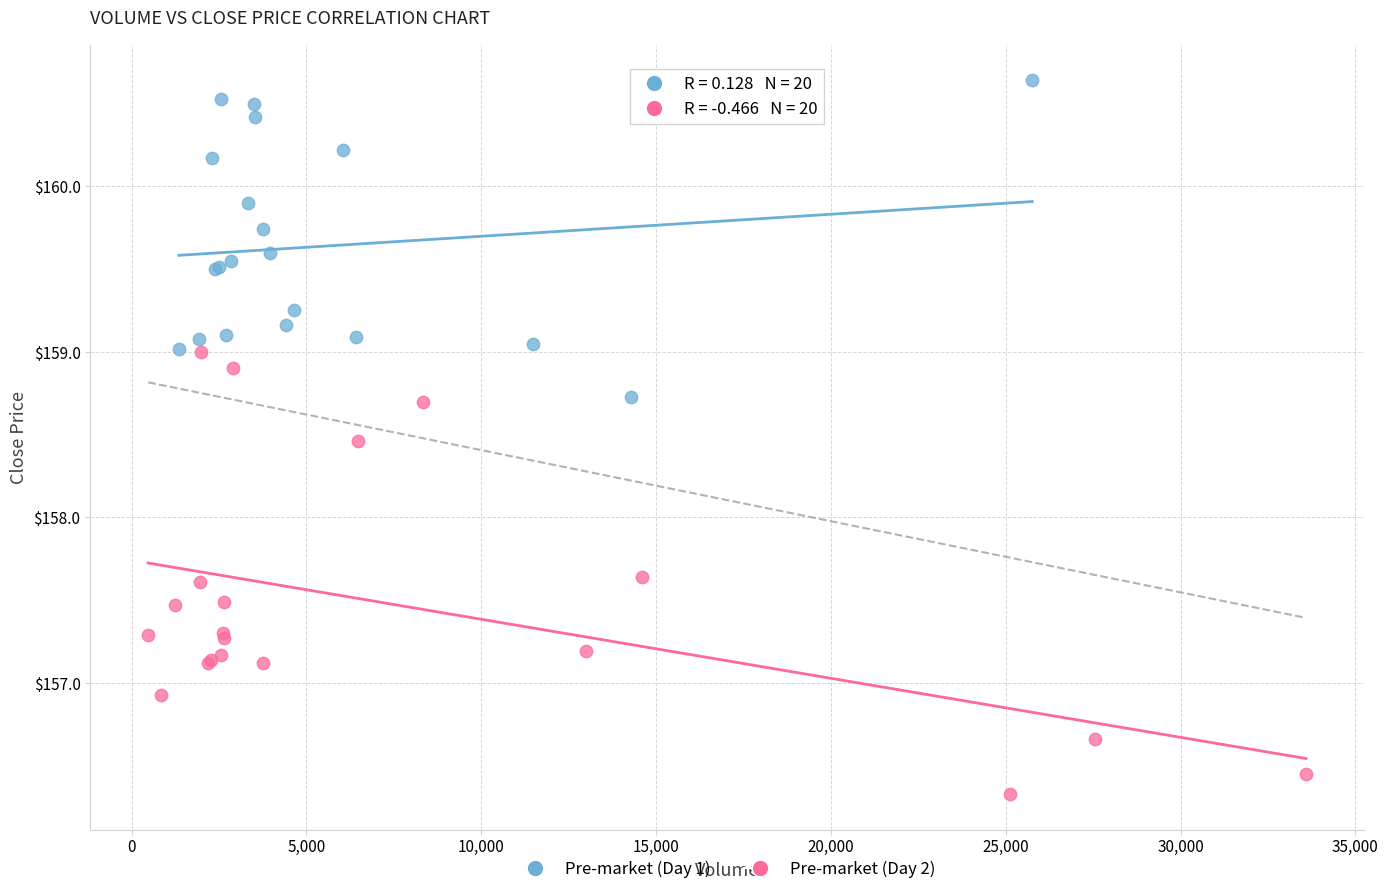

Which series reaches the minimum Y coordinate?

Pre-market (Day 2)